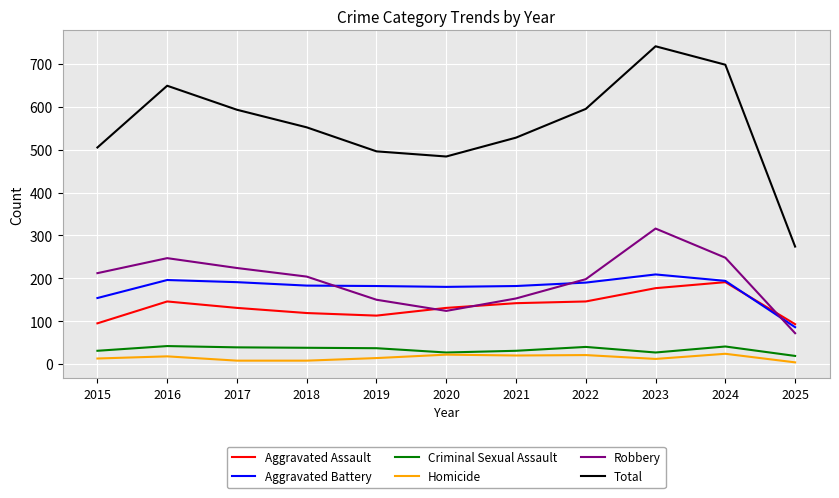

What is the approximate value of Criminal Sexual Assault at 2023?

27